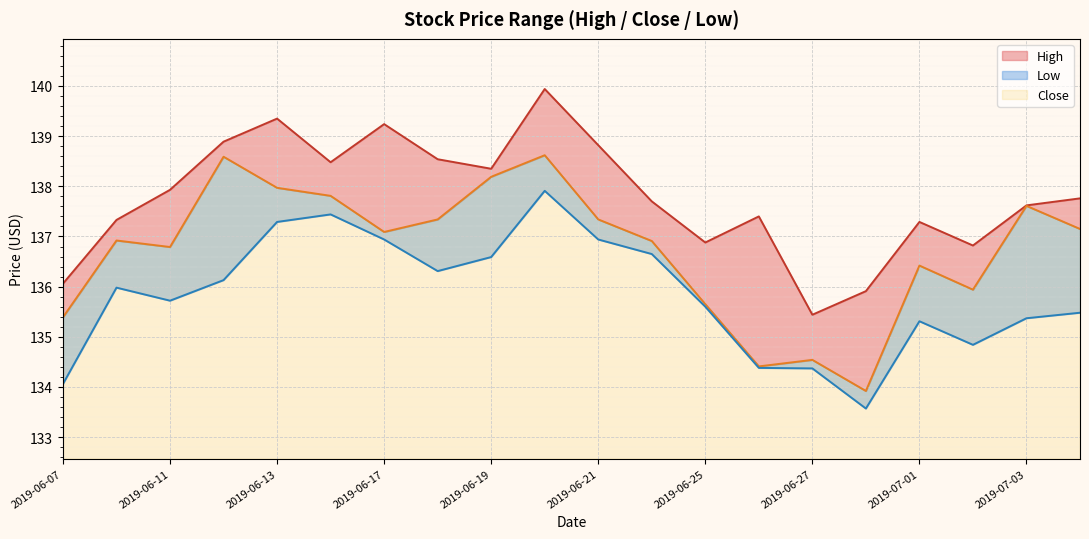

What position from the right is 2019-07-02?

3